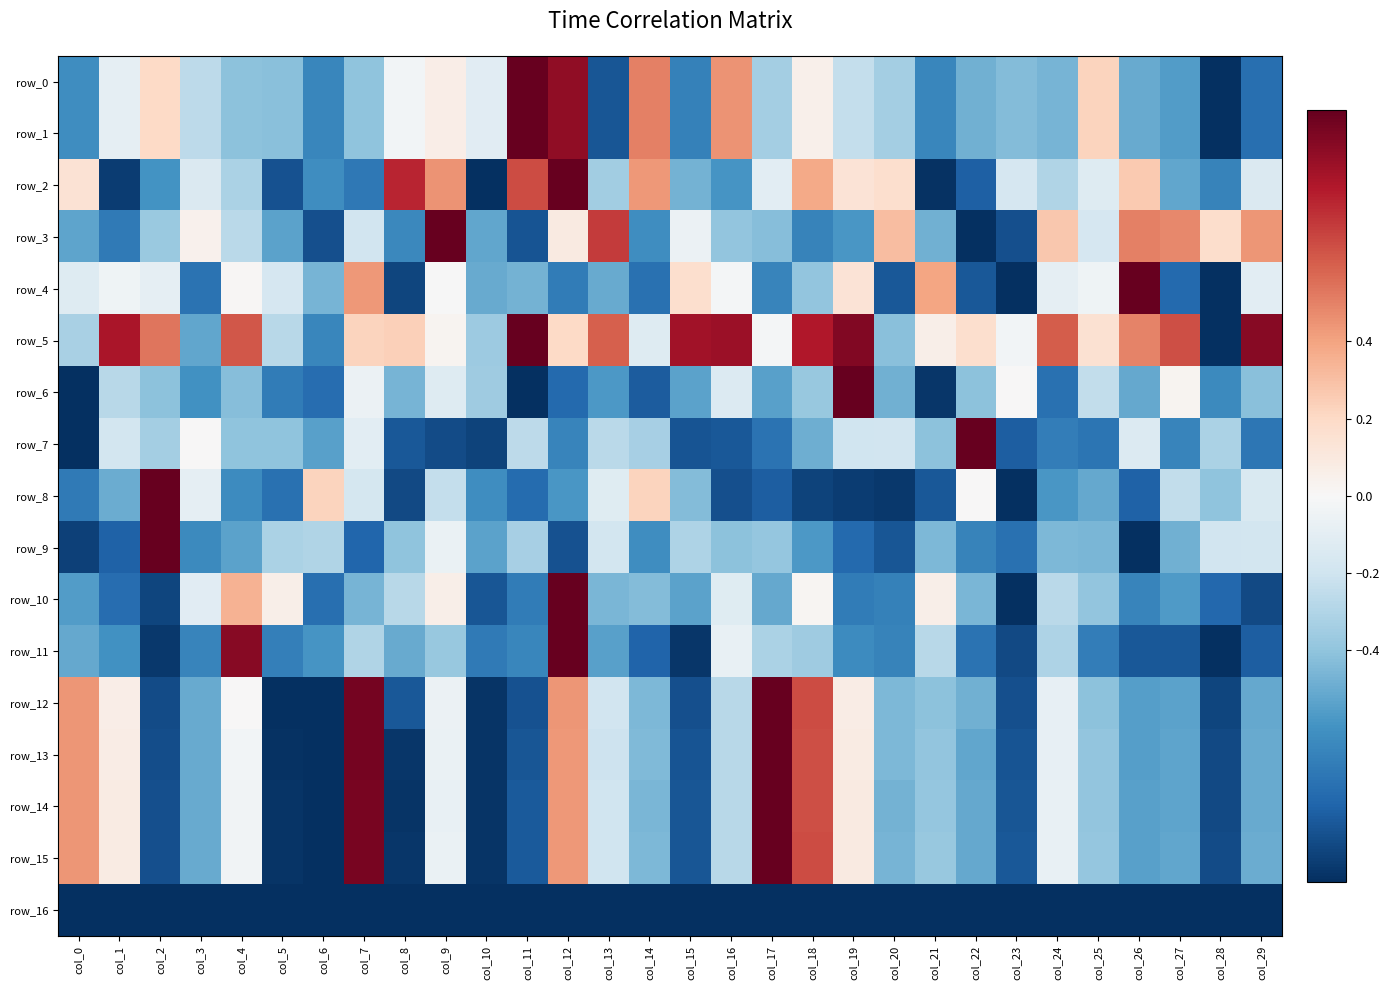

How many data points in row_10 are above 0?

6